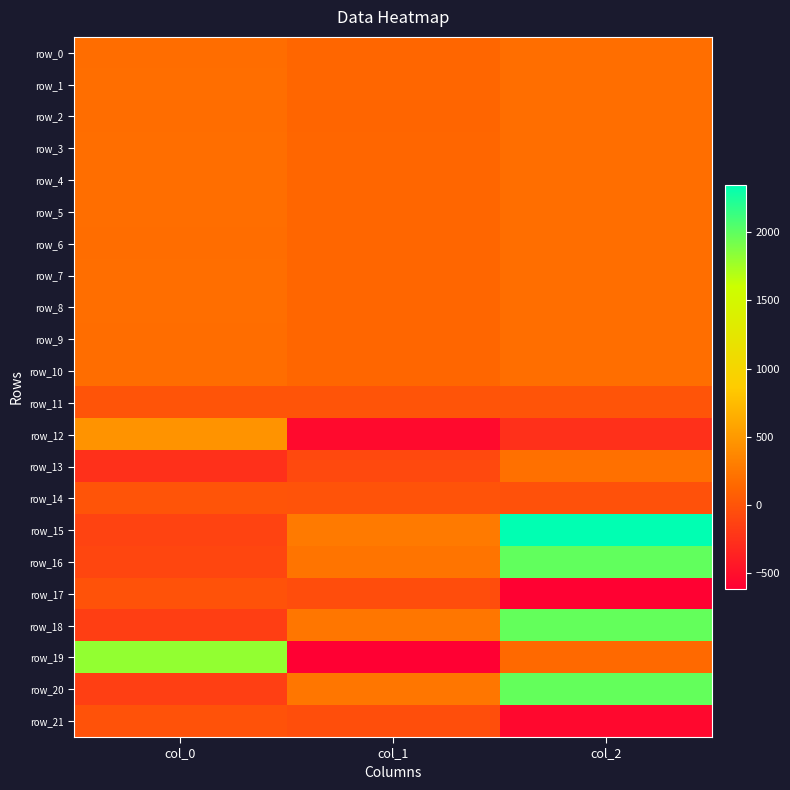

The value of row_3 at col_2 is 80.7. True or false?

False